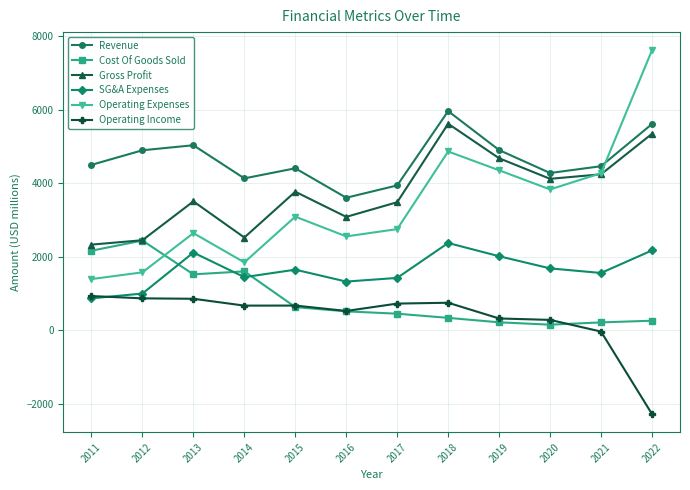

Read the Gross Profit value at 2018.

5622.5